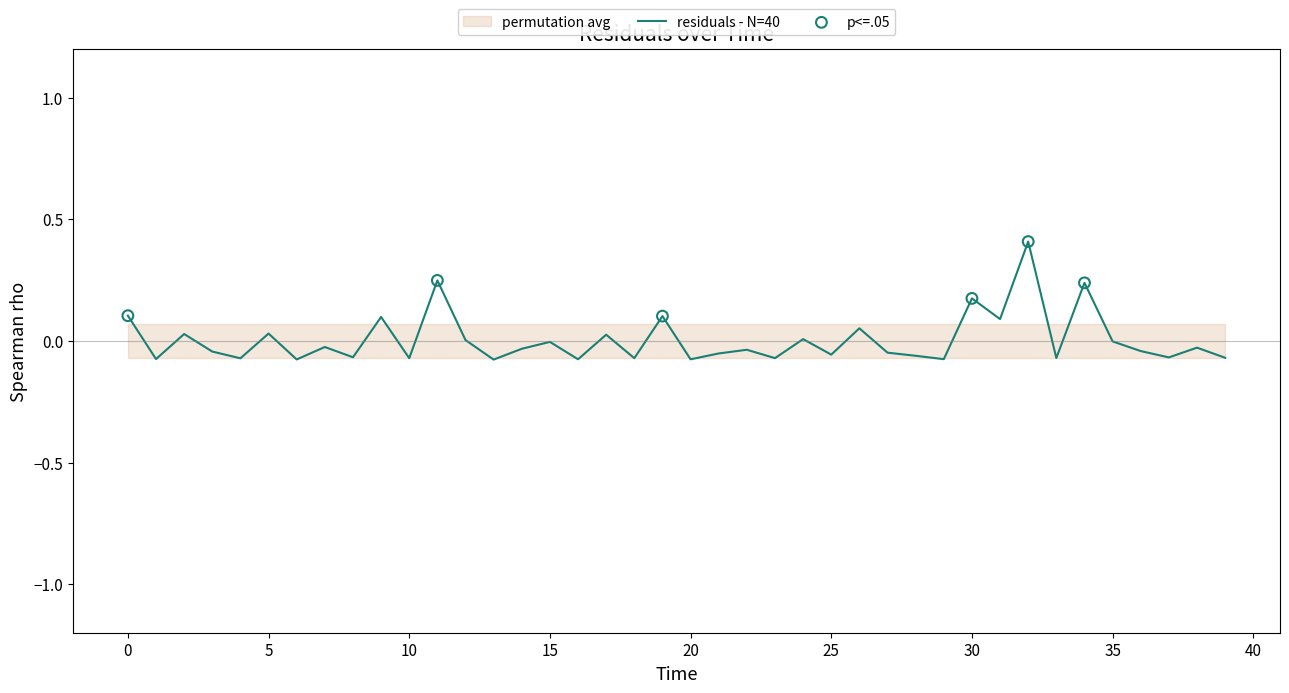

What is the change in value from 40 to 17?

-0.1